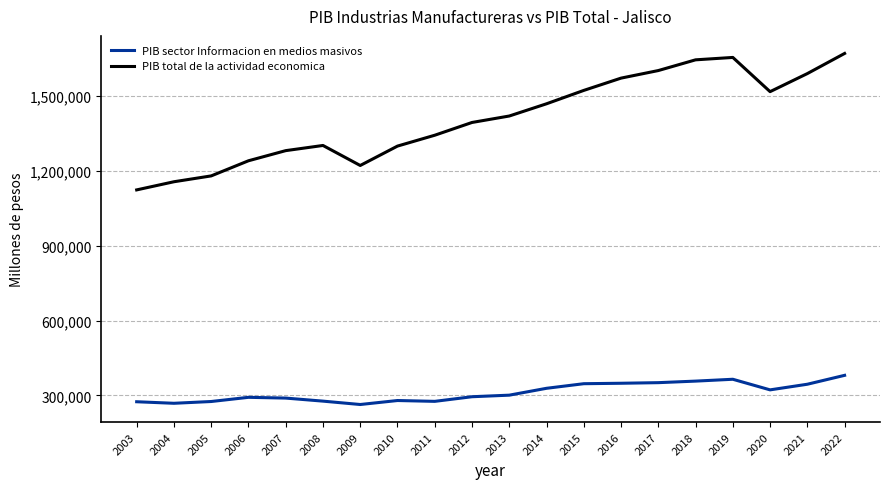

At which category is the sum across all series the highest?

2022